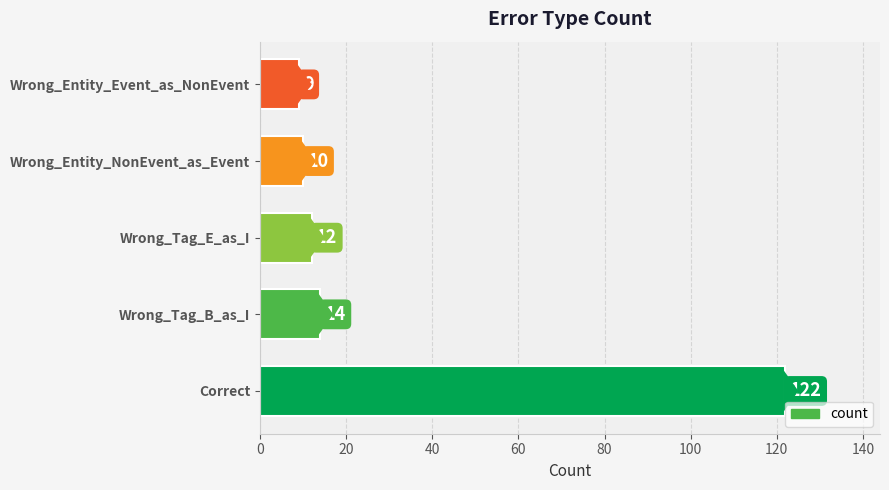

What is the maximum value shown in the chart?

122